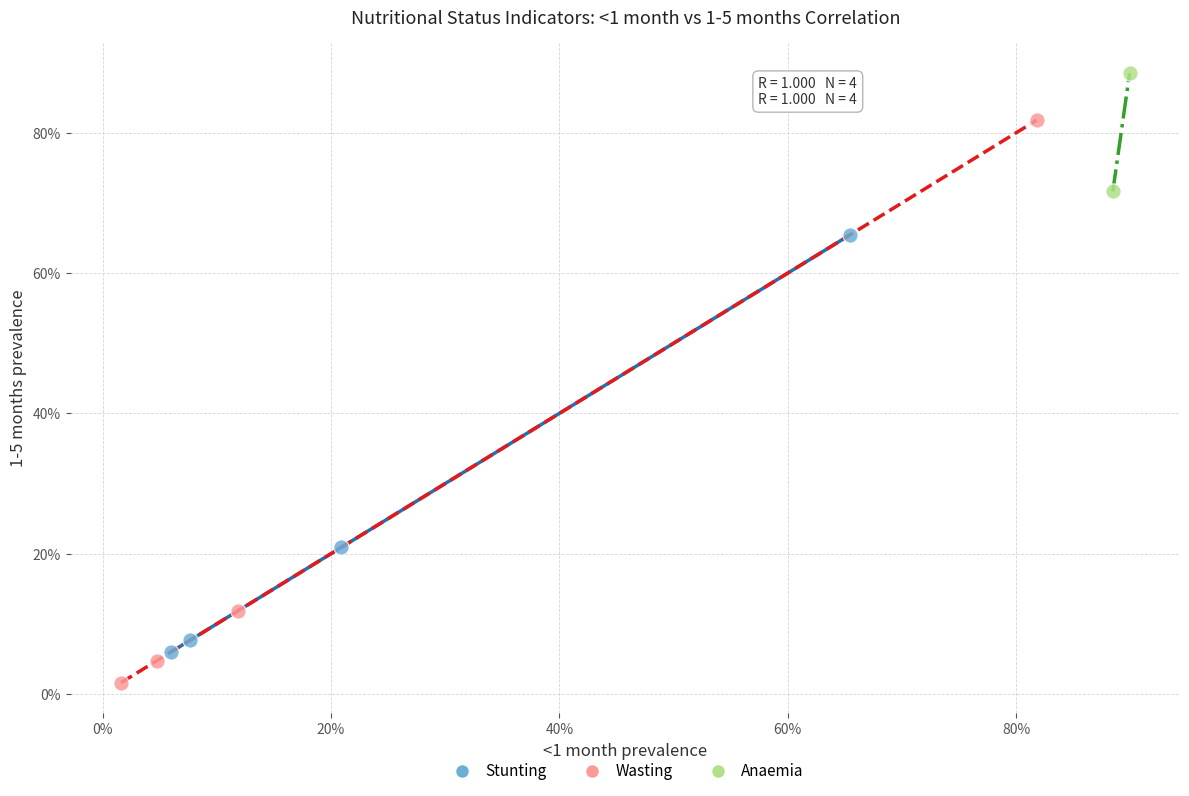

Which series reaches the maximum Y coordinate?

Anaemia